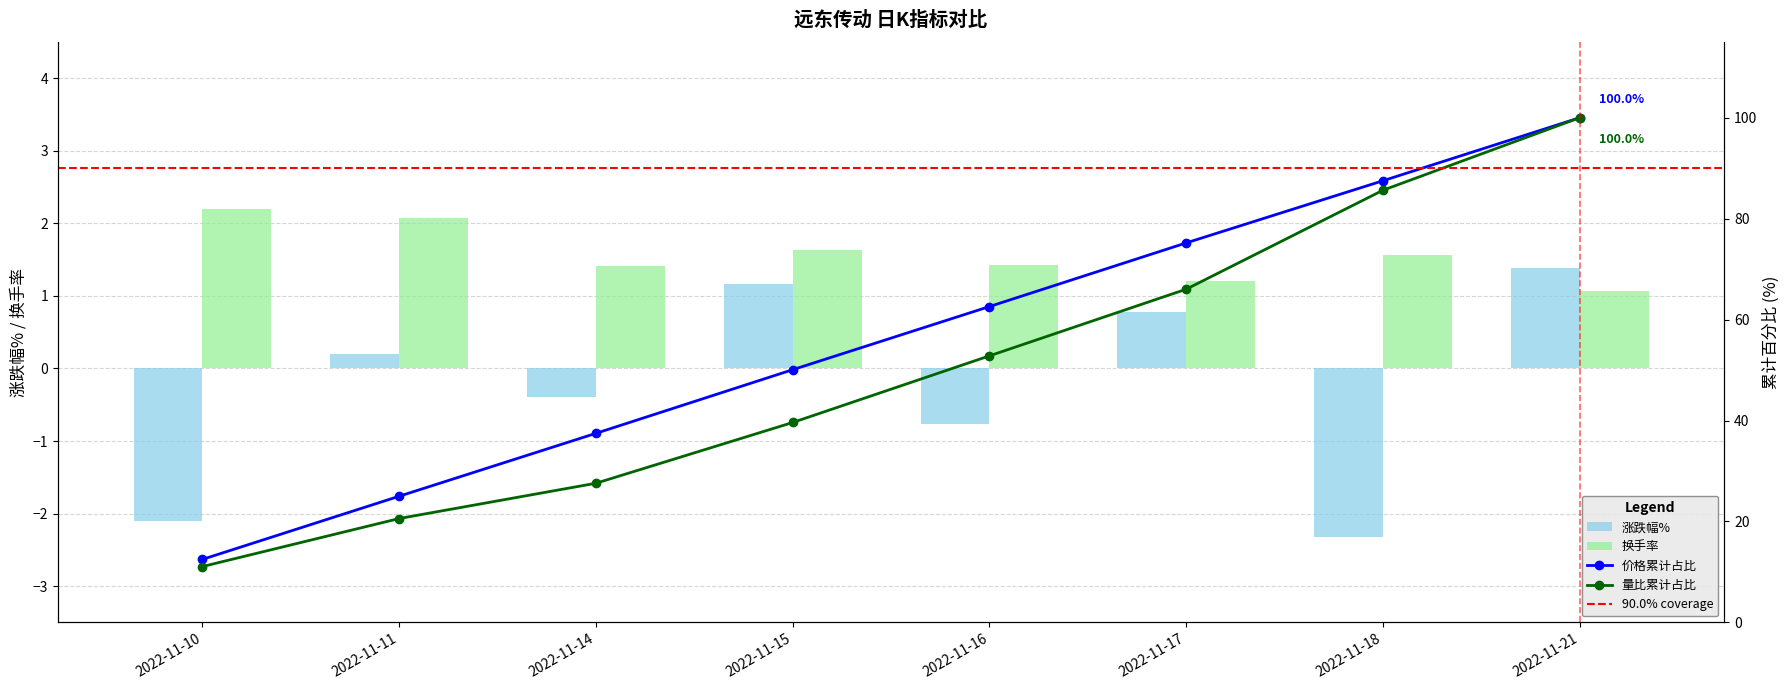

The value of 换手率 at 2022-11-14 is 0.4. True or false?

False